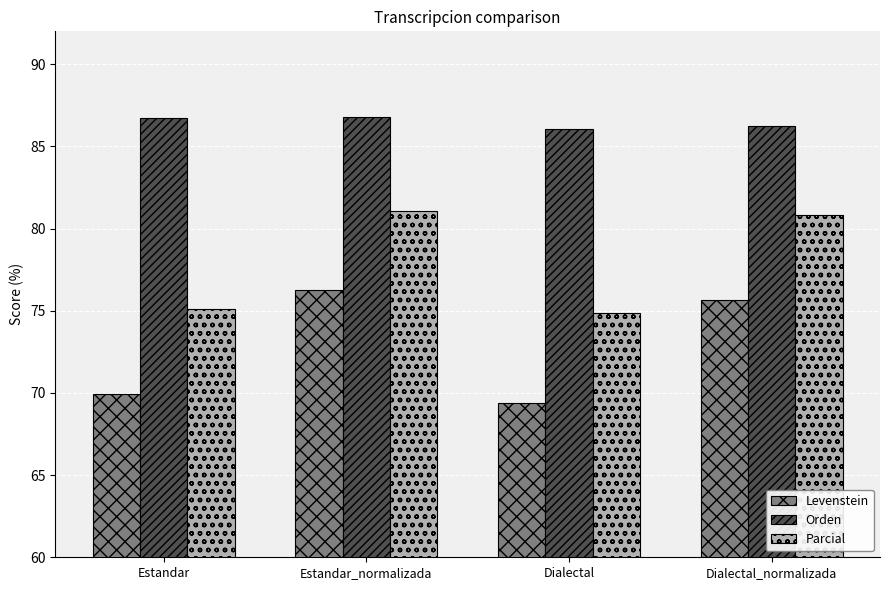

What are all the series names shown in the legend?

Levenstein, Orden, Parcial